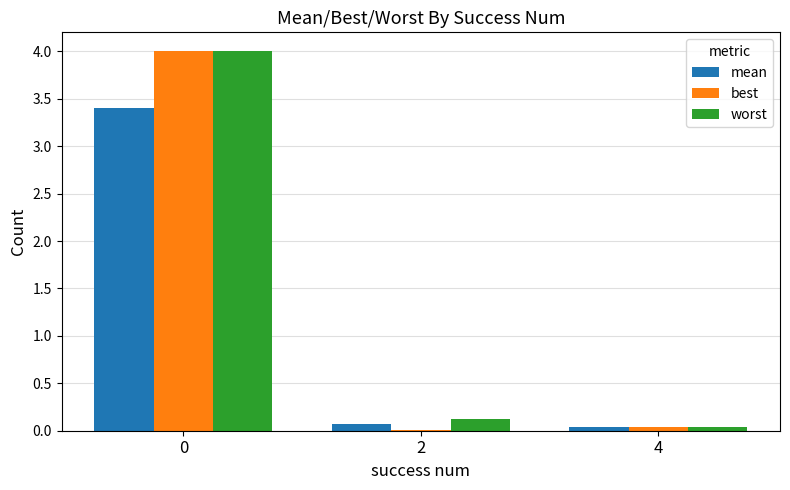

Which series has the largest range (max minus min)?

best